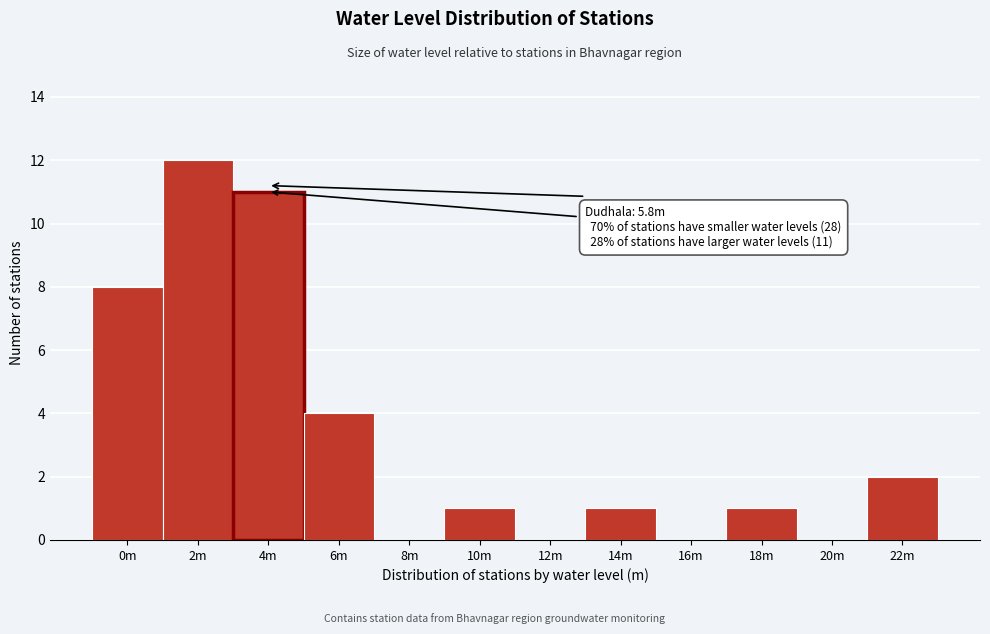

Reading right to left, transcribe all the data shown in this chart.

22m=2	20m=0	18m=1	16m=0	14m=1	12m=0	10m=1	8m=0	6m=4	4m=11	2m=12	0m=8